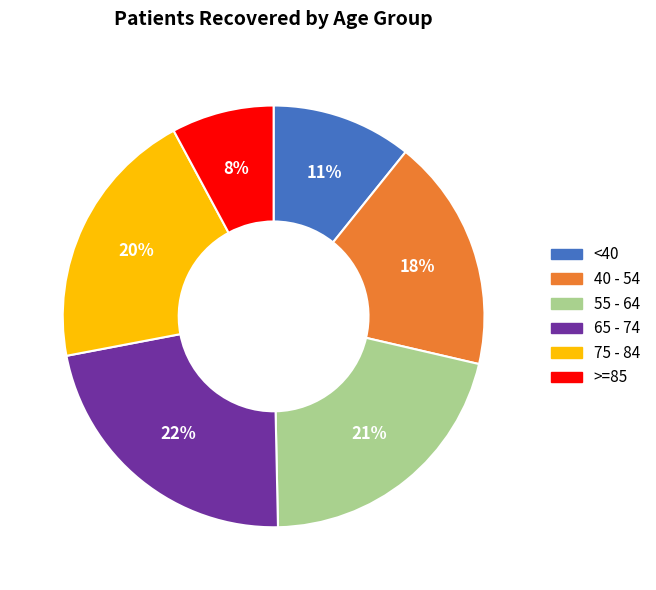

To the nearest percent, what is the average slice percentage?

17%